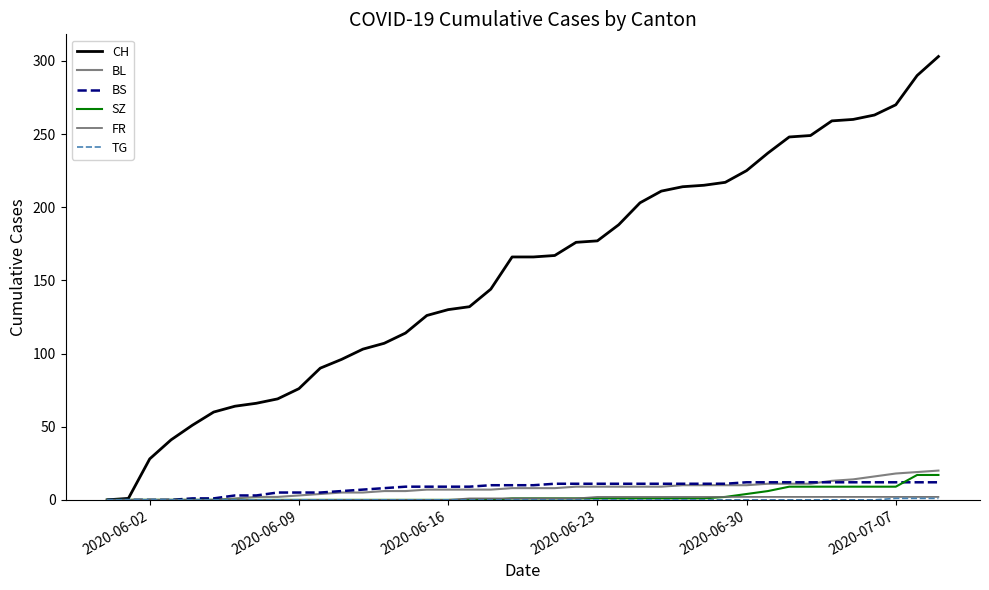

Is this an area chart (filled region under the line)?

No